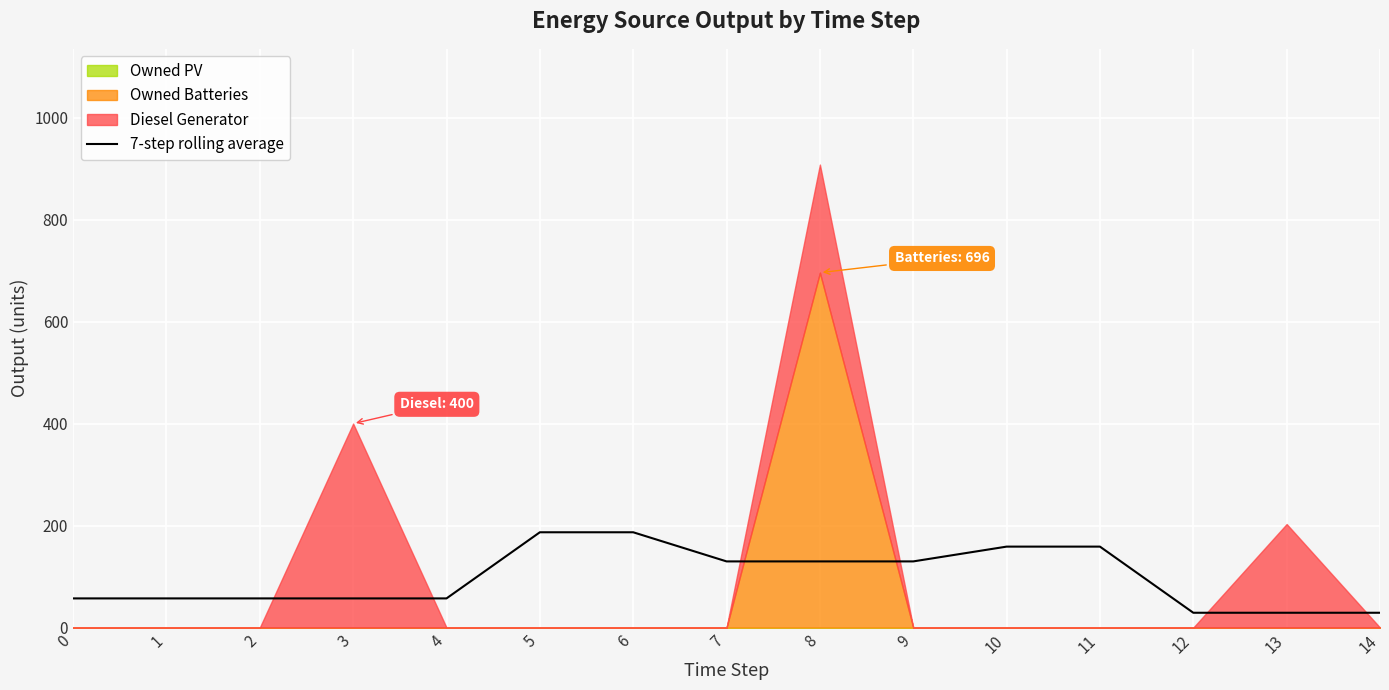

The chart shows a value of 92.0 at 11. True or false?

False